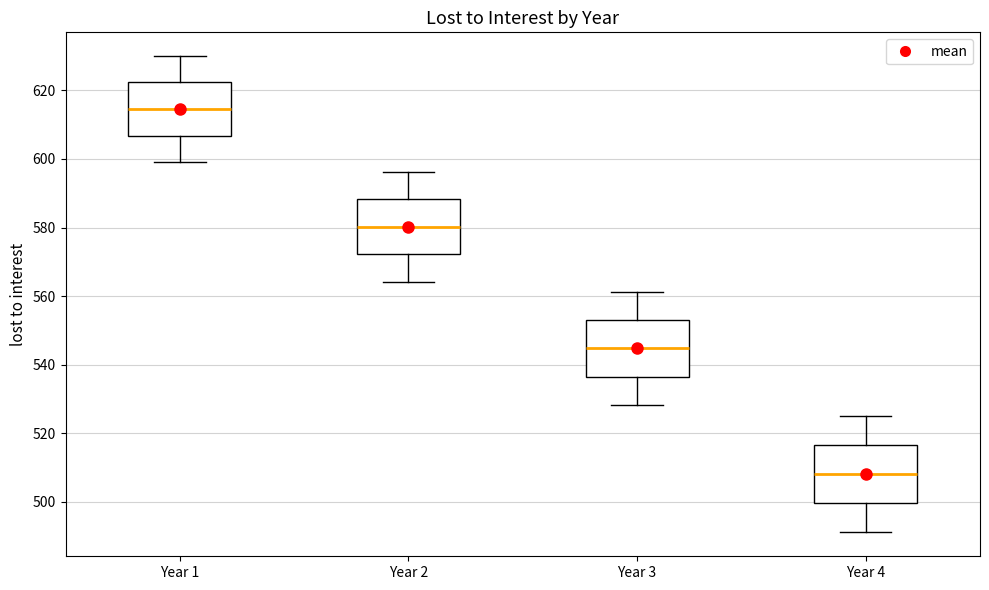

Where is the lower edge of the box for Year 3 on the y-axis? The values are not printed on the chart, so give them approximately, as read against the axis.

536